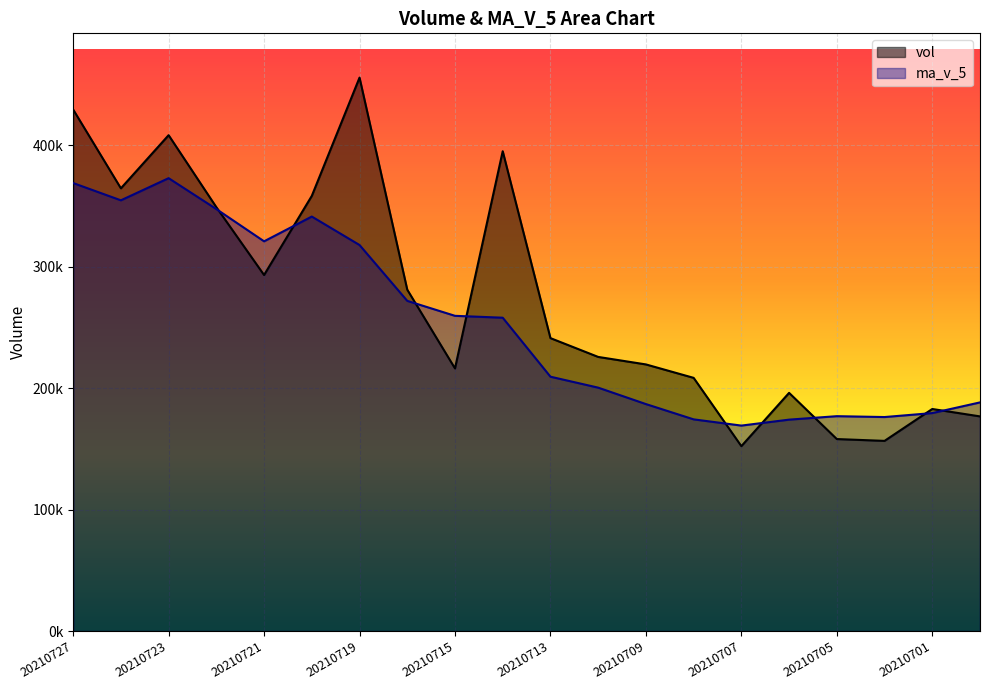

Does the chart display data point markers on the line(s)?

No